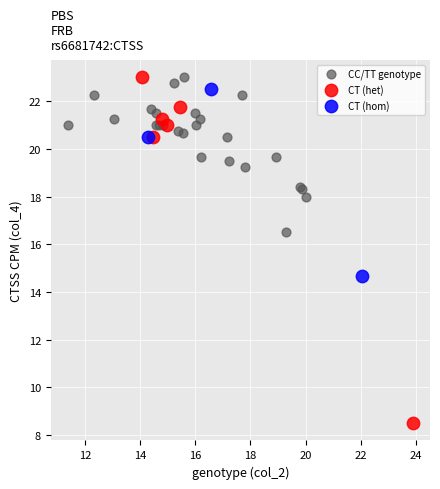

Which series reaches the minimum Y coordinate?

CT (het)